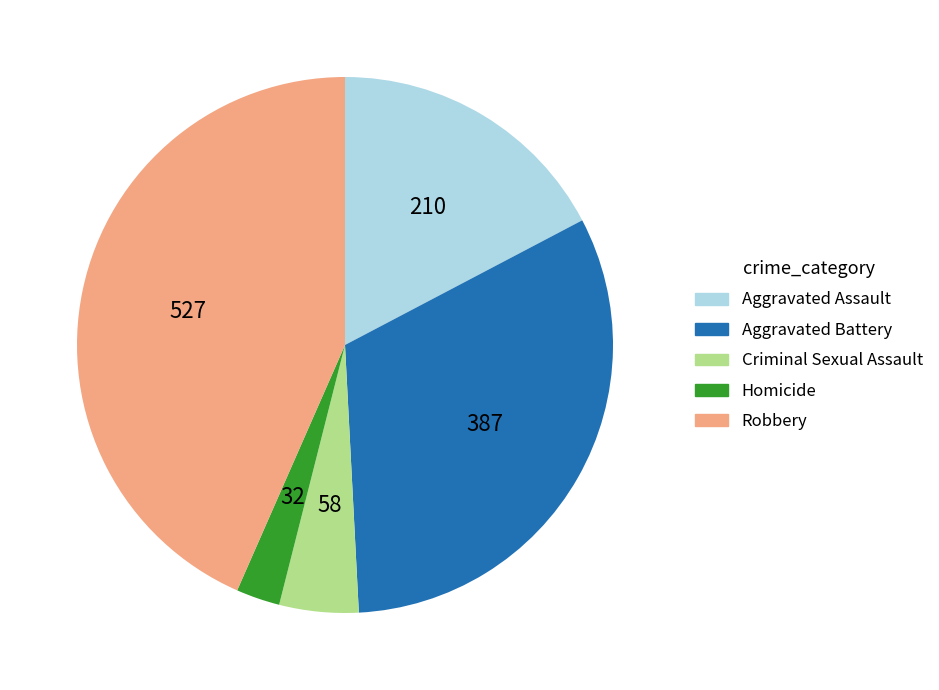

Combined, do Aggravated Assault and Criminal Sexual Assault account for over 50%?

No